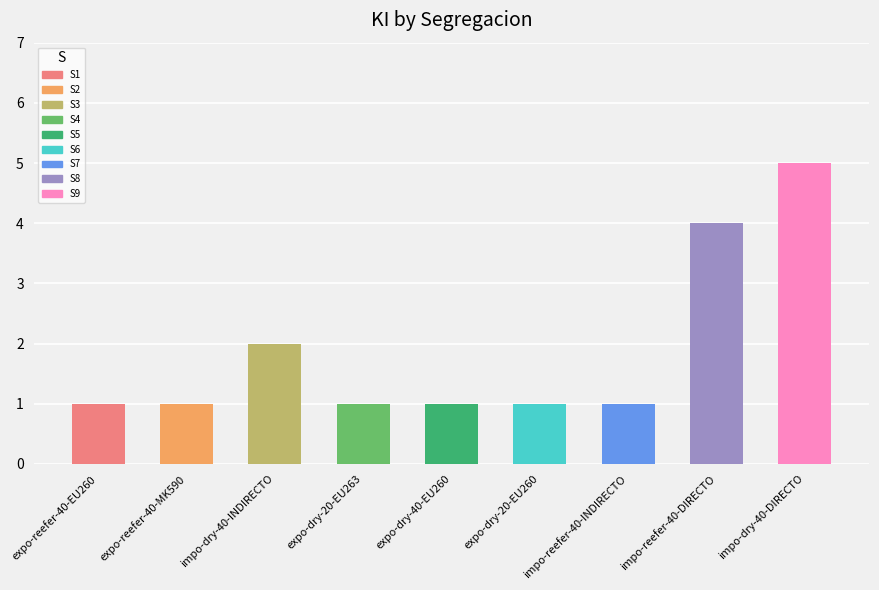

At which label is the value closest to 3?

S3